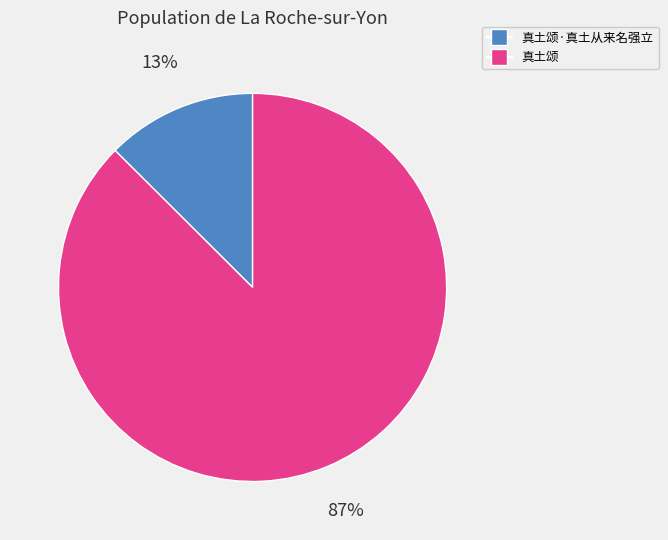

Does any single category account for the majority?

Yes